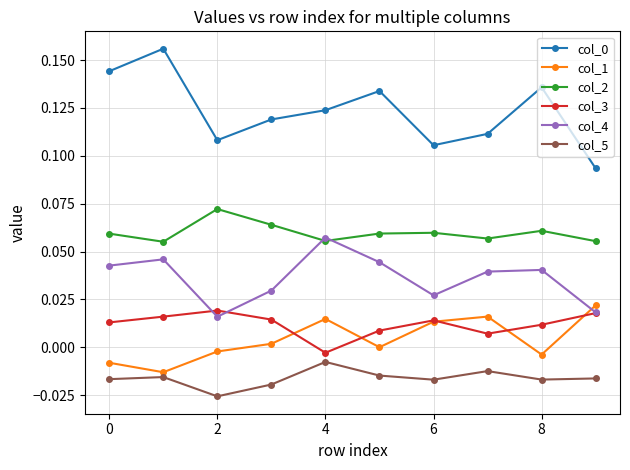

Count the number of data series in this chart.

6